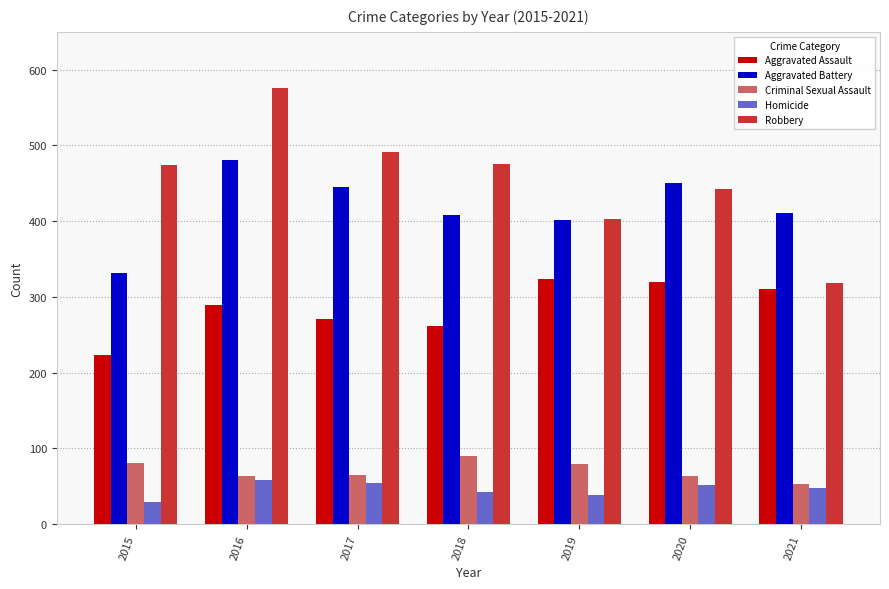

Is the value of Aggravated Assault at 2015 greater than the value of Criminal Sexual Assault at 2015?

Yes